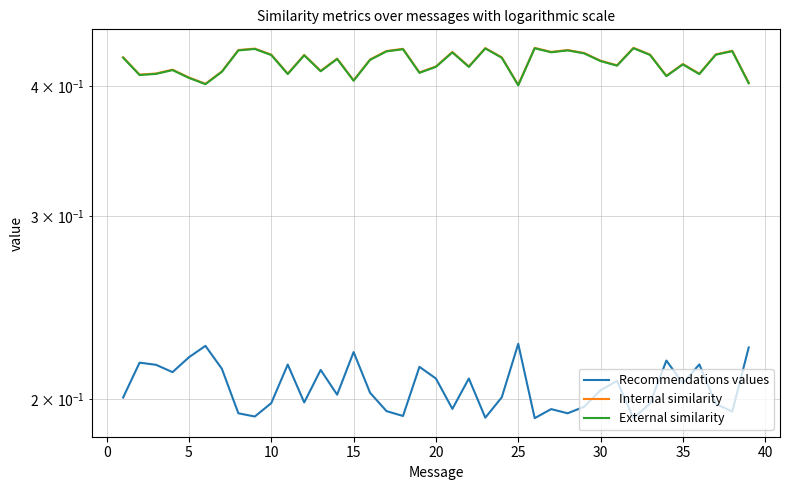

What is the value of the External similarity point at the 39th from the left?

0.4